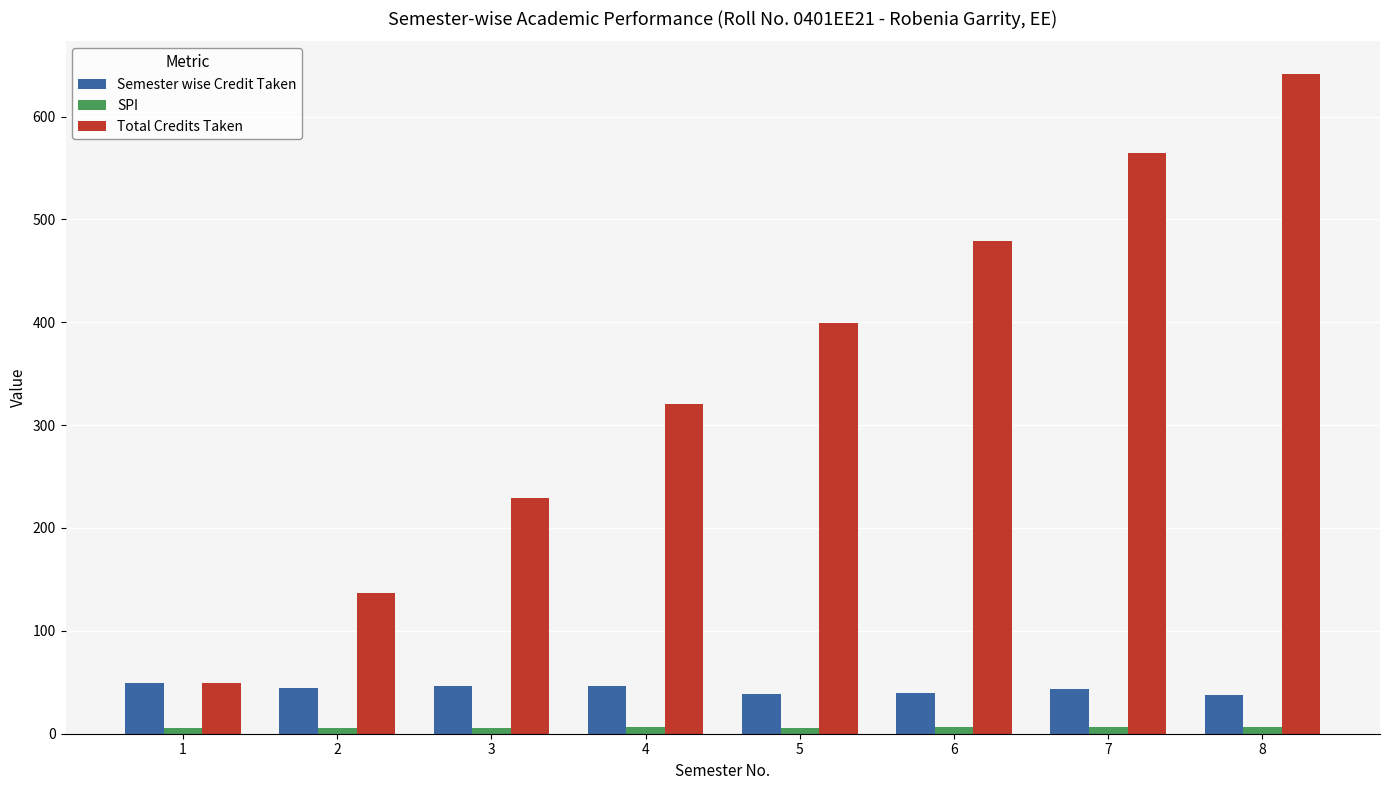

Rank the series at 3 from highest to lowest value.

Total Credits Taken, Semester wise Credit Taken, SPI